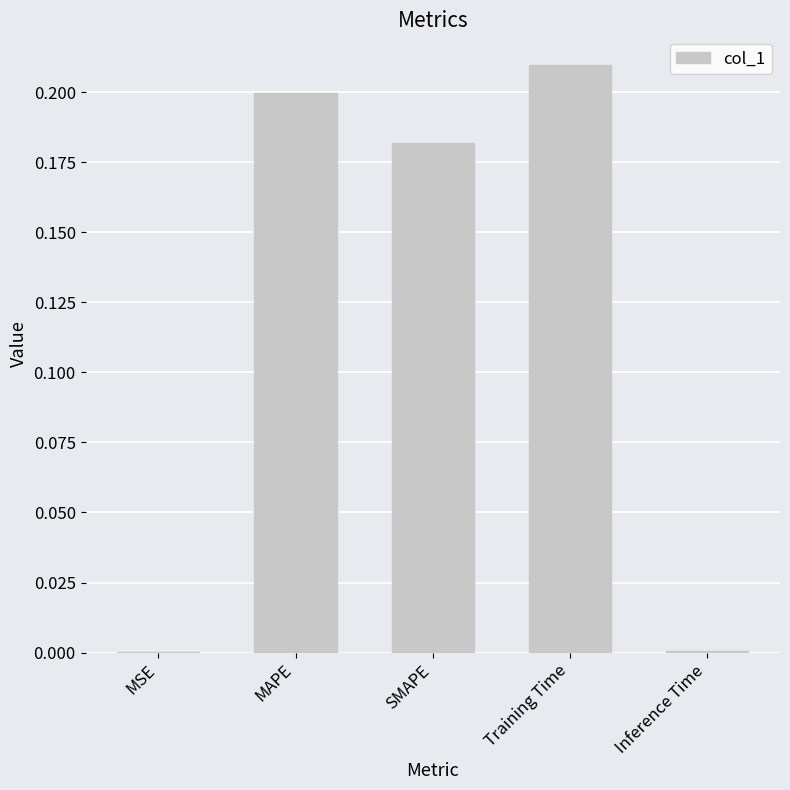

What is the sum of the values at SMAPE and Training Time?

0.4